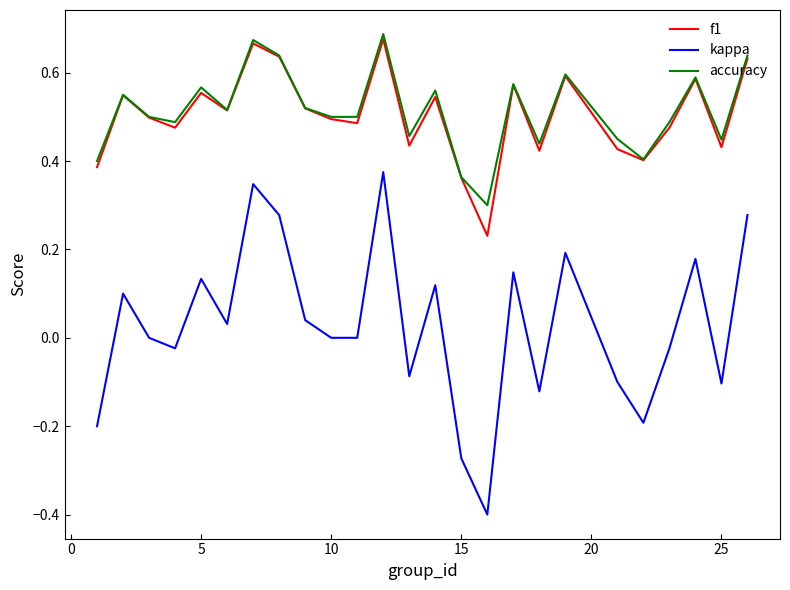

How many lines are shown in the chart?

3